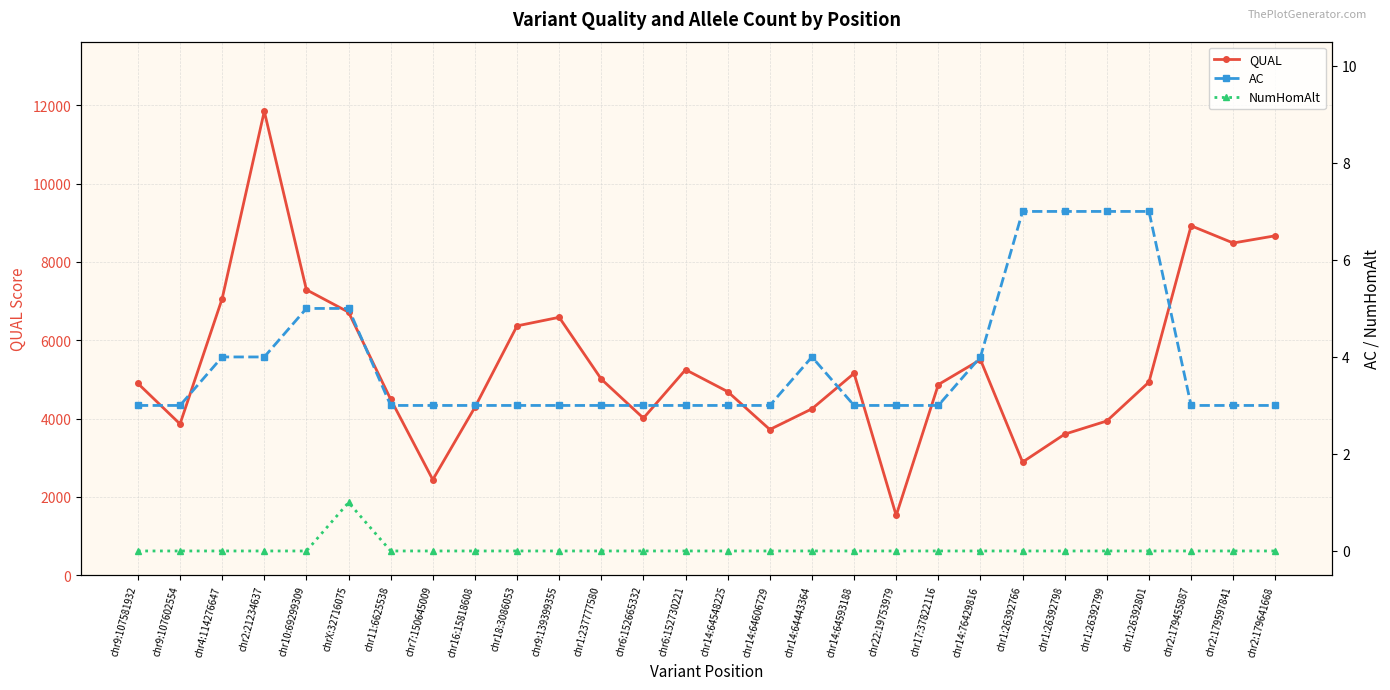

Reading left to right, extract all data points from this chart.

QUAL: chr9:107581932=4896.4	chr9:107602554=3861.4	chr4:114276647=7061.2	chr2:21234637=11846.2	chr10:69299309=7288.9	chrX:32716075=6716.9	chr11:6625538=4492.4	chr7:150645009=2439.6	chr16:15818608=4288.4	chr18:3086053=6366.4	chr9:139399355=6585.4	chr1:237777580=5006.4	chr6:152665332=4010.4	chr6:152730221=5248.4	chr14:64548225=4687.4	chr14:64606729=3720.4	chr14:64443364=4248.2	chr14:64593188=5154.4	chr22:19753979=1526.4	chr17:37822116=4867.4	chr14:76429816=5503.2	chr1:26392766=2888.6	chr1:26392798=3601.6	chr1:26392799=3938.6	chr1:26392801=4931.6	chr2:179455887=8922.4	chr2:179597841=8482.4	chr2:179641668=8667.4
AC: chr9:107581932=3.0	chr9:107602554=3.0	chr4:114276647=4.0	chr2:21234637=4.0	chr10:69299309=5.0	chrX:32716075=5.0	chr11:6625538=3.0	chr7:150645009=3.0	chr16:15818608=3.0	chr18:3086053=3.0	chr9:139399355=3.0	chr1:237777580=3.0	chr6:152665332=3.0	chr6:152730221=3.0	chr14:64548225=3.0	chr14:64606729=3.0	chr14:64443364=4.0	chr14:64593188=3.0	chr22:19753979=3.0	chr17:37822116=3.0	chr14:76429816=4.0	chr1:26392766=7.0	chr1:26392798=7.0	chr1:26392799=7.0	chr1:26392801=7.0	chr2:179455887=3.0	chr2:179597841=3.0	chr2:179641668=3.0
NumHomAlt: chr9:107581932=0.0	chr9:107602554=0.0	chr4:114276647=0.0	chr2:21234637=0.0	chr10:69299309=0.0	chrX:32716075=1.0	chr11:6625538=0.0	chr7:150645009=0.0	chr16:15818608=0.0	chr18:3086053=0.0	chr9:139399355=0.0	chr1:237777580=0.0	chr6:152665332=0.0	chr6:152730221=0.0	chr14:64548225=0.0	chr14:64606729=0.0	chr14:64443364=0.0	chr14:64593188=0.0	chr22:19753979=0.0	chr17:37822116=0.0	chr14:76429816=0.0	chr1:26392766=0.0	chr1:26392798=0.0	chr1:26392799=0.0	chr1:26392801=0.0	chr2:179455887=0.0	chr2:179597841=0.0	chr2:179641668=0.0